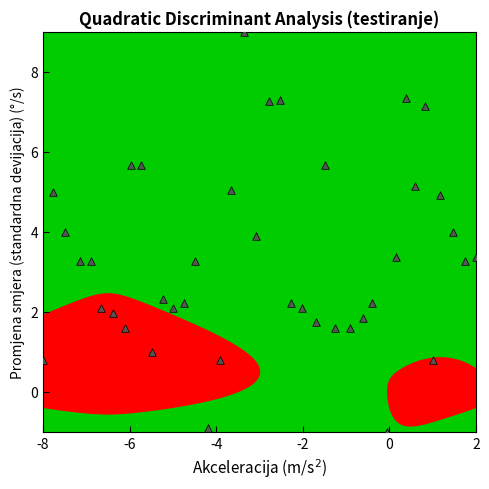

What is the range of X values (max minus min)?

10.0